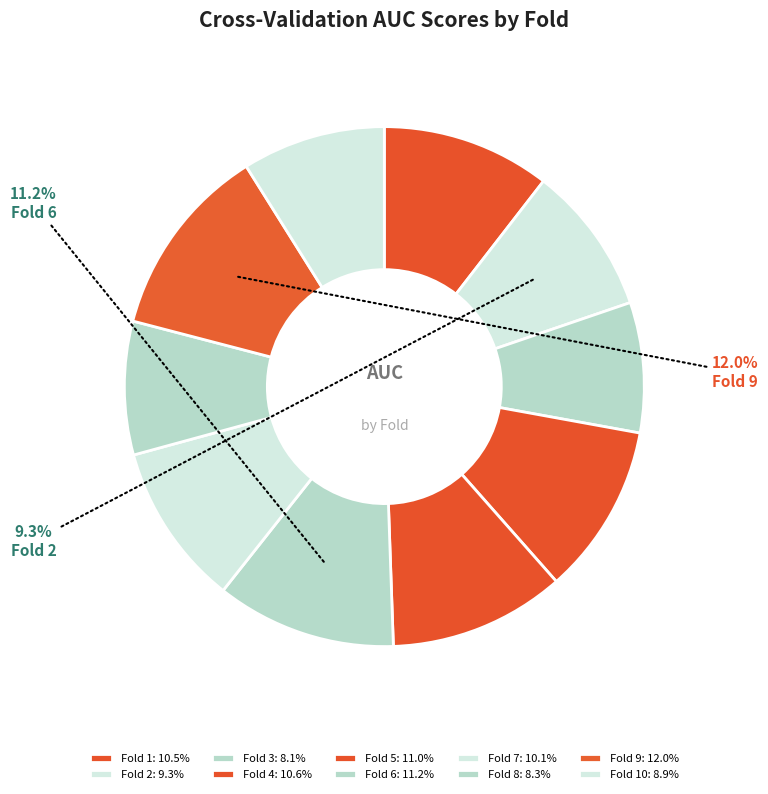

What is the largest slice in the pie chart?

Fold 9